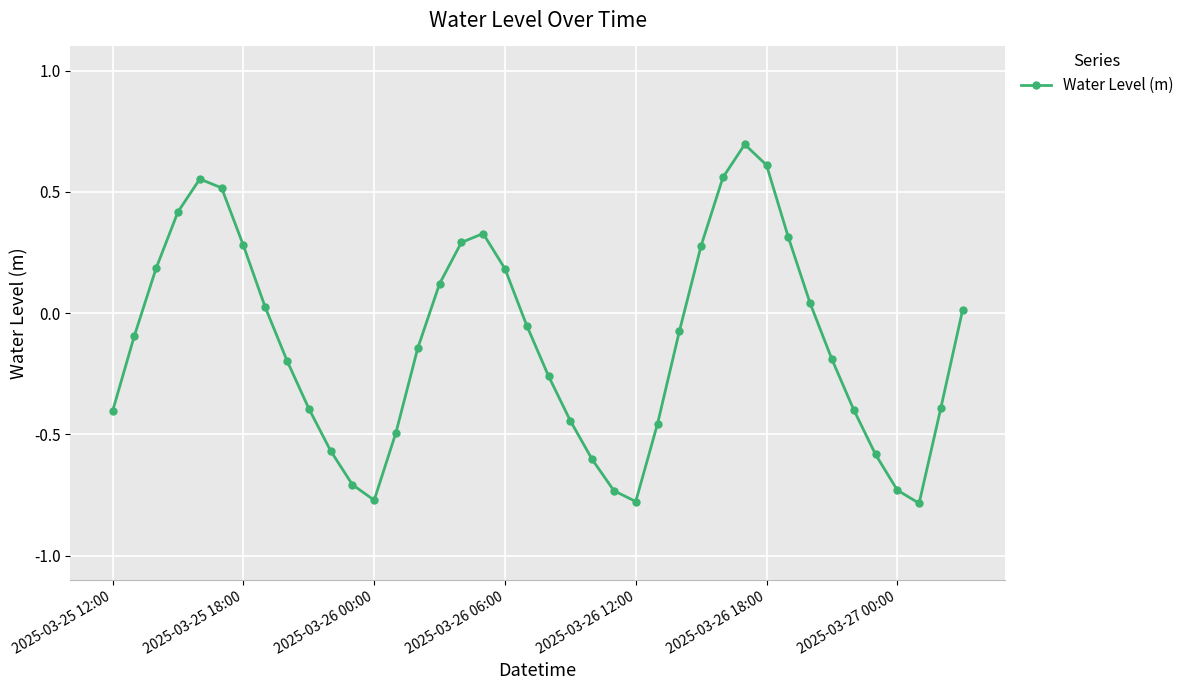

What is the maximum value shown in the chart?

0.7